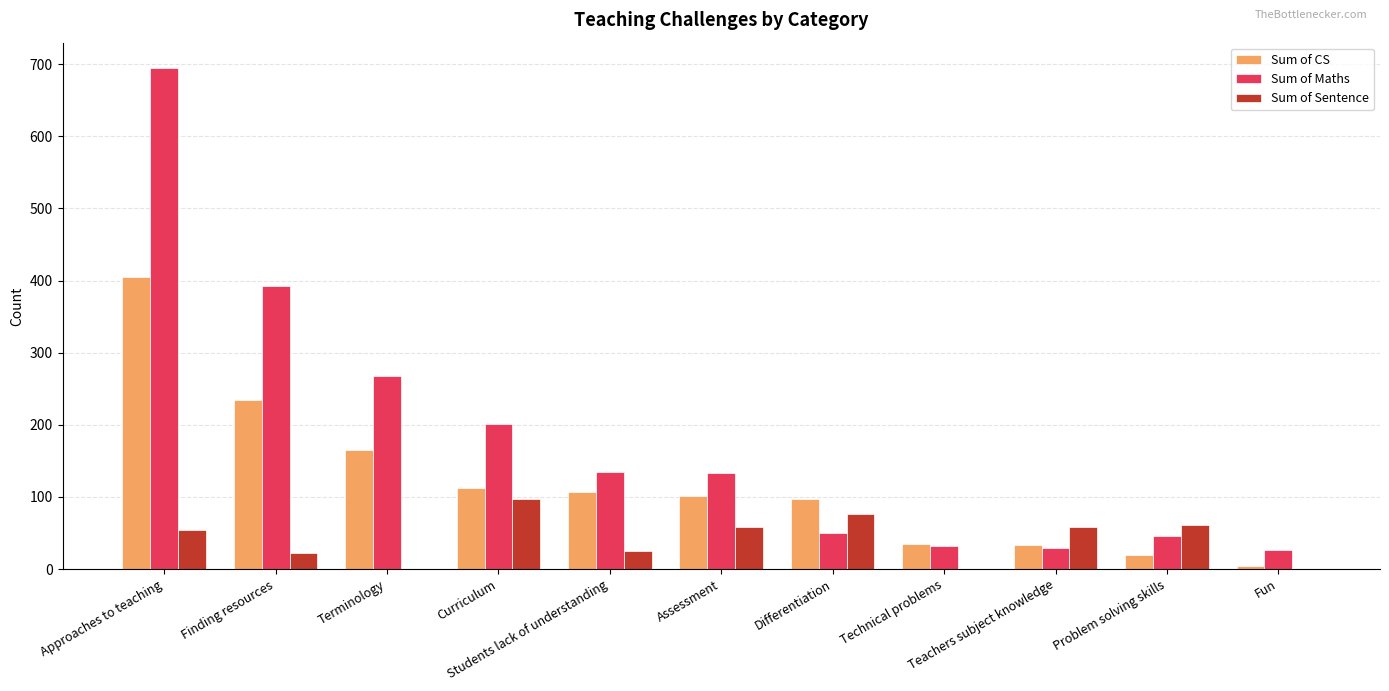

What is the approximate value of Sum of Sentence at Approaches to teaching, to the nearest 10?

50